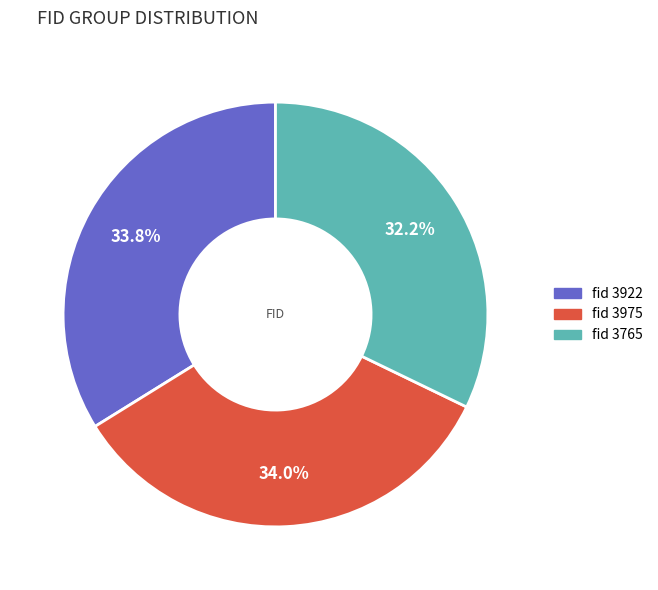

Is there any slice that represents more than half of the pie?

No